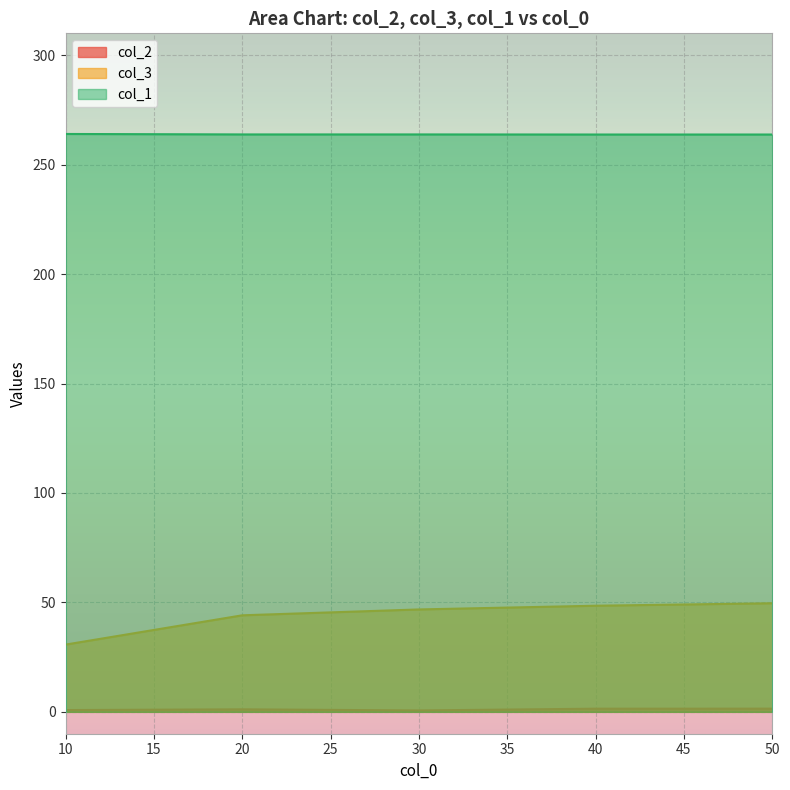

How many distinct data groups are displayed?

3